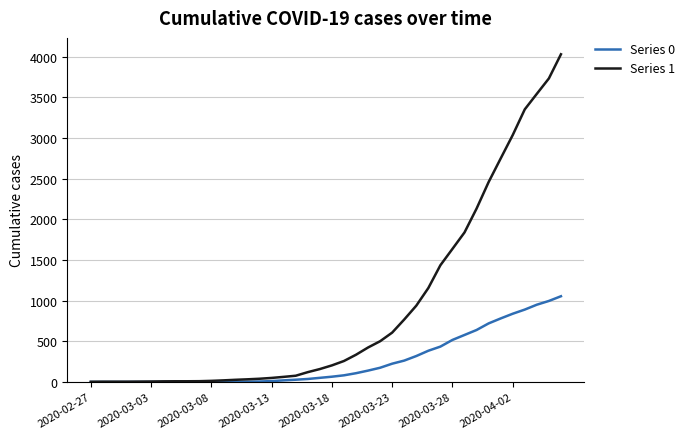

List the series in order of their peak value, lowest first.

Series 0, Series 1